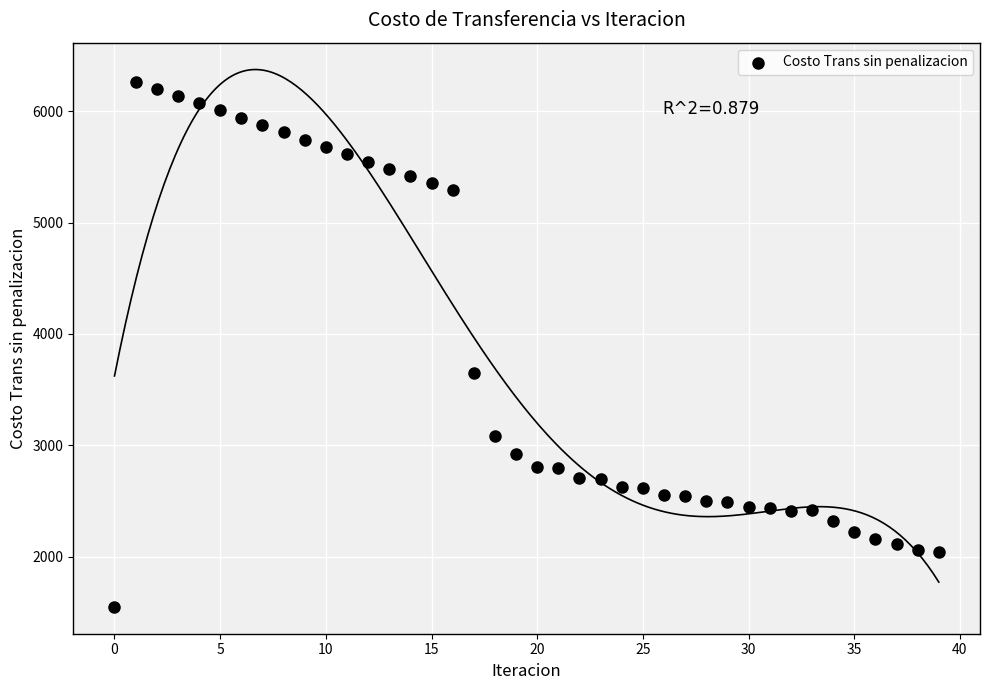

What is the range of Y values (max minus min)?

4718.9